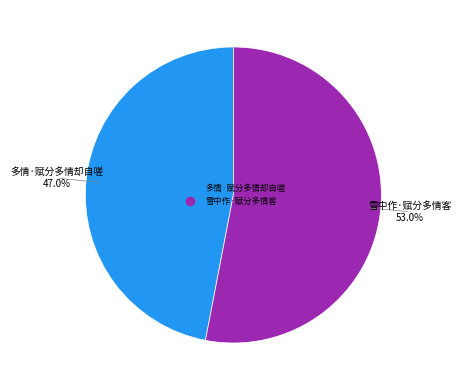

Which category has the biggest portion of the pie?

雪中作·赋分多情客